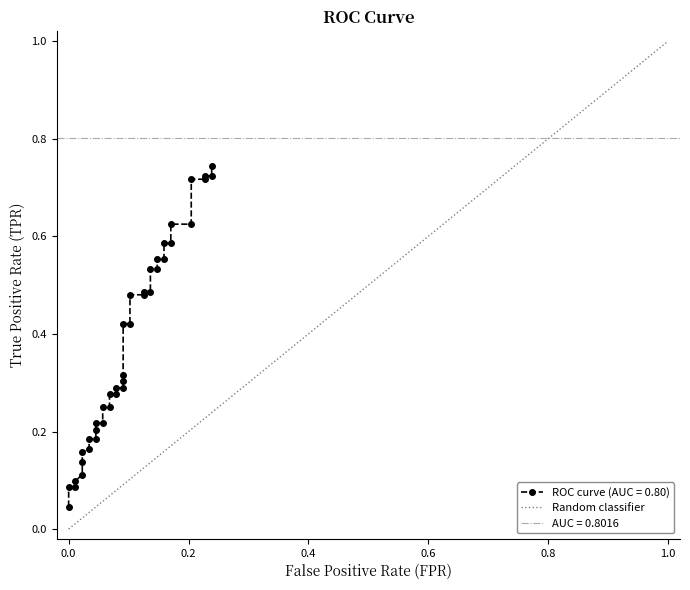

What position from the right is 1.0?

1